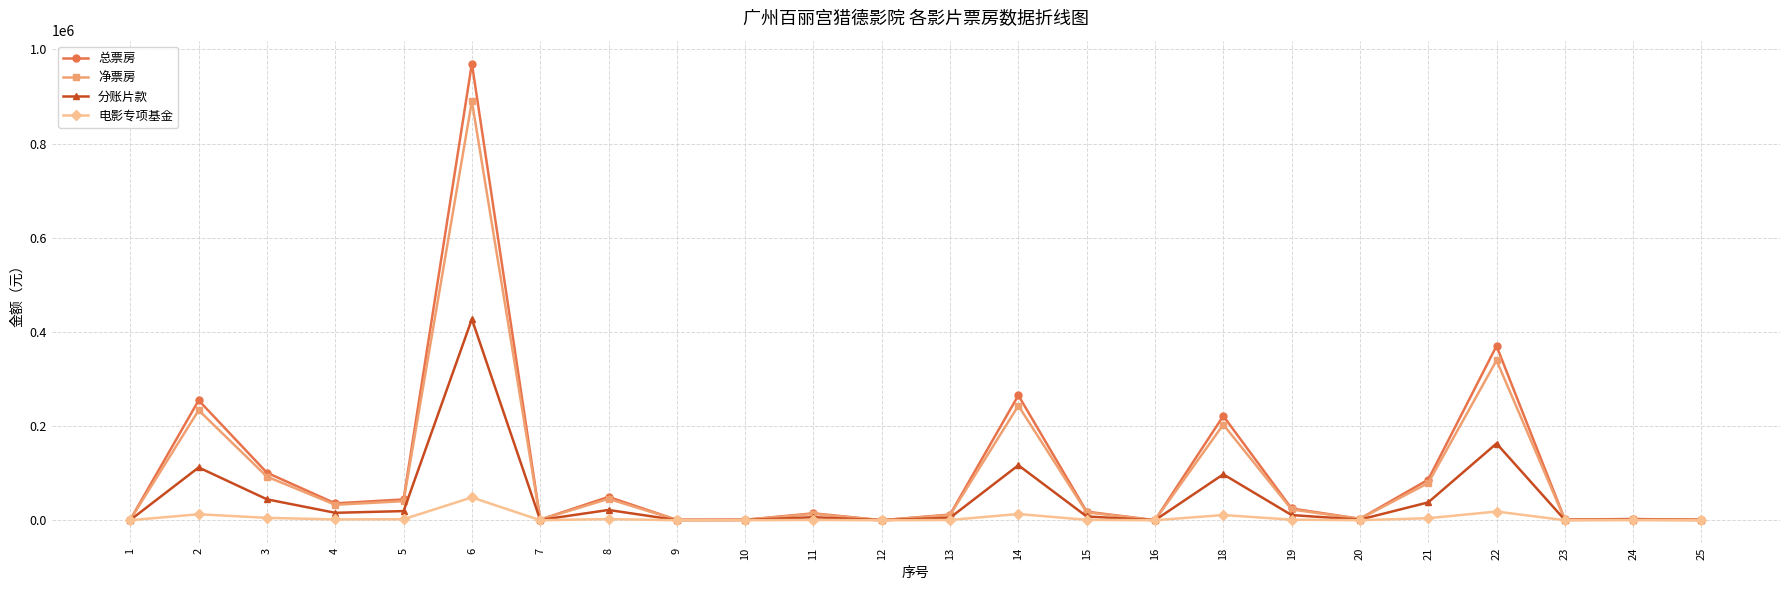

True or false: 净票房 has a value of 1222.9 at 7.

True